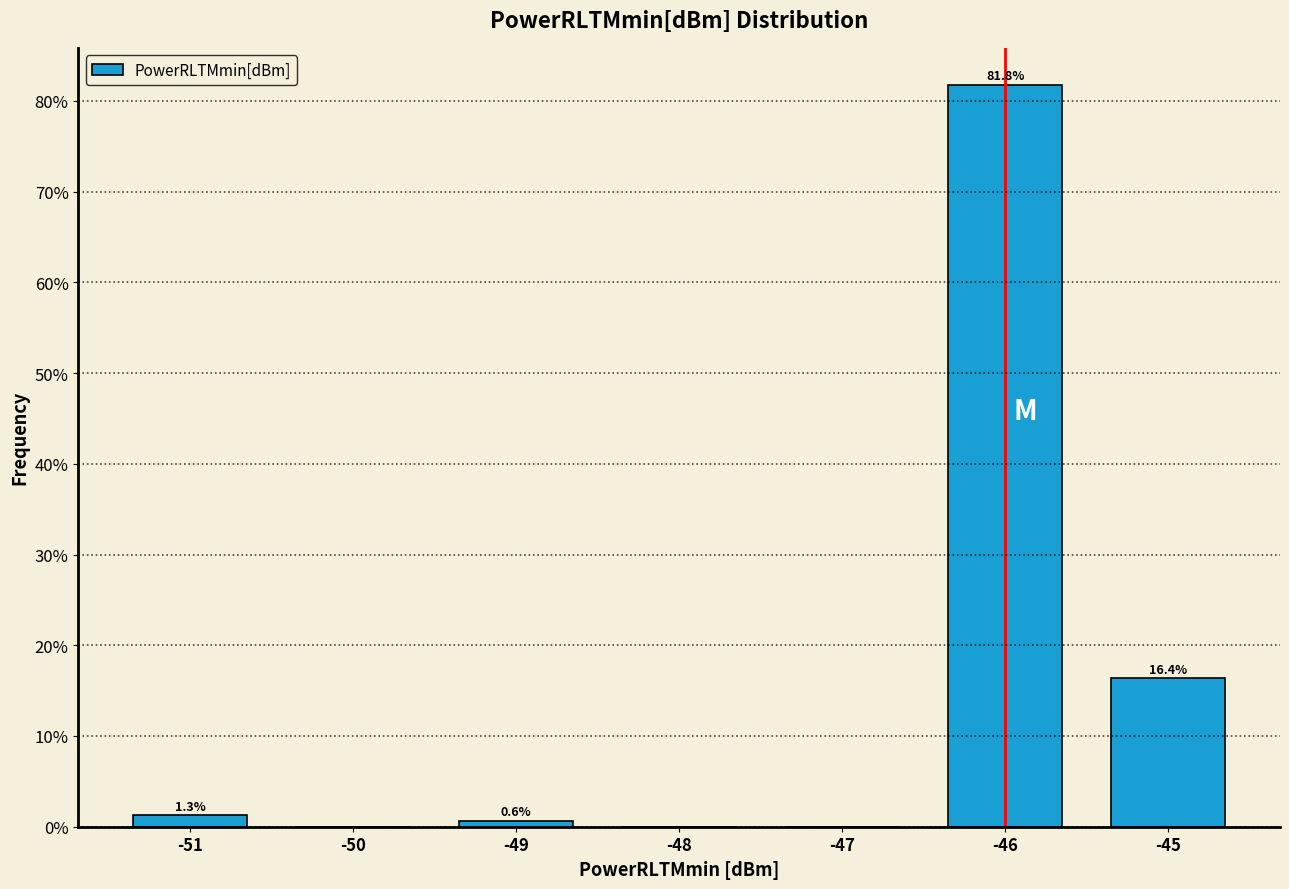

Over which range of the x-axis is the bar tallest?

-46.5 to -45.5